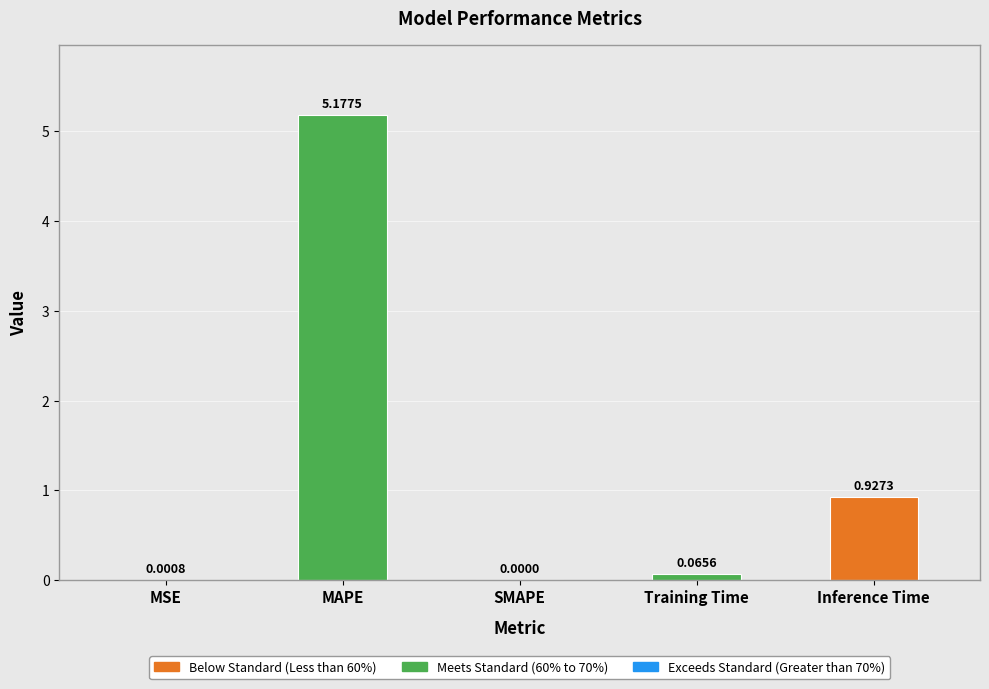

Between MSE and MAPE, which is larger?

MAPE